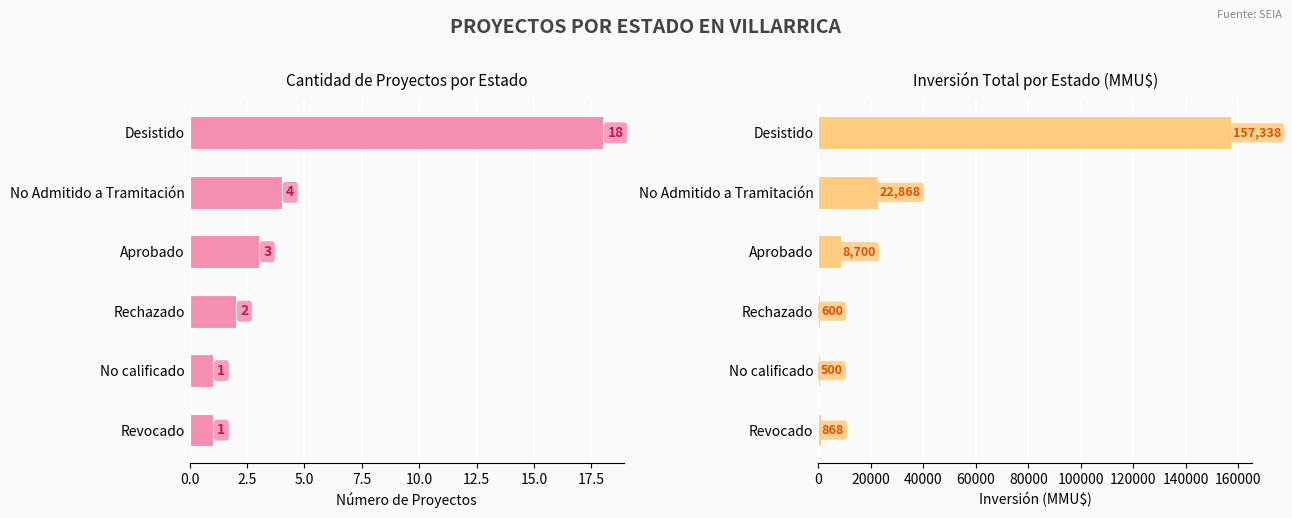

What is the difference between the maximum and minimum values in the Inversión(MMU$) series?

156838